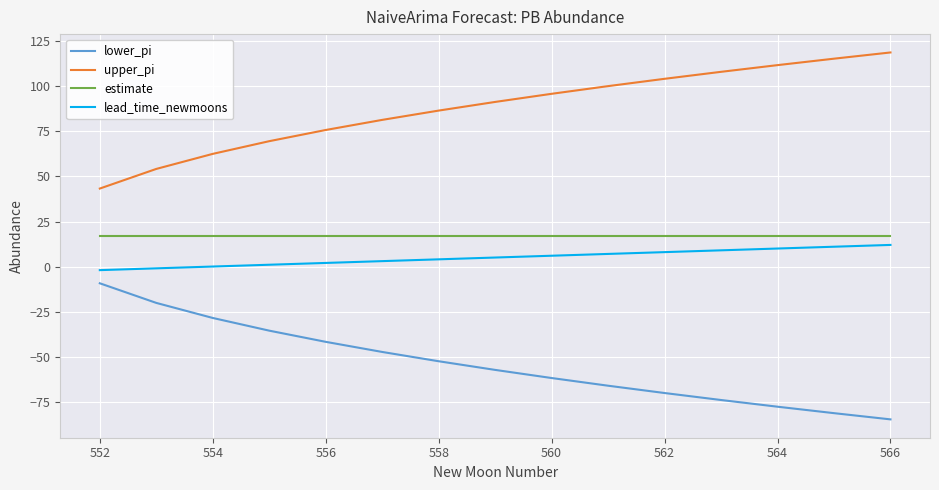

What is the difference between the maximum and minimum values in the lead_time_newmoons series?

14.0